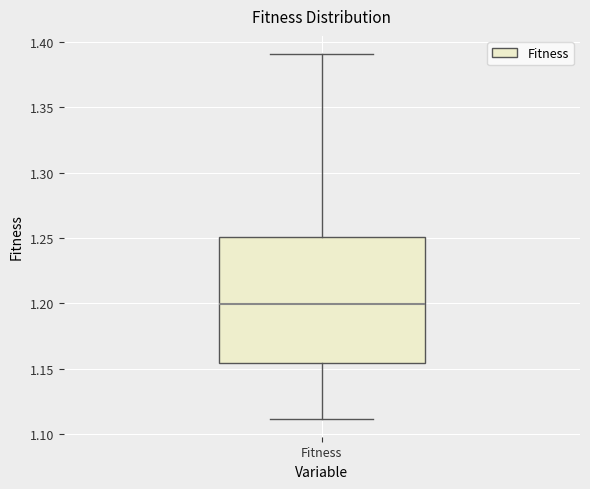

Transcribe this box plot: give where the median line is, the range the box spans, and where the two whiskers end, as read against the y-axis. The values are not printed on the chart, so give them approximately, as read against the axis.

median 1.200, box 1.155 to 1.250, whiskers 1.110 to 1.390